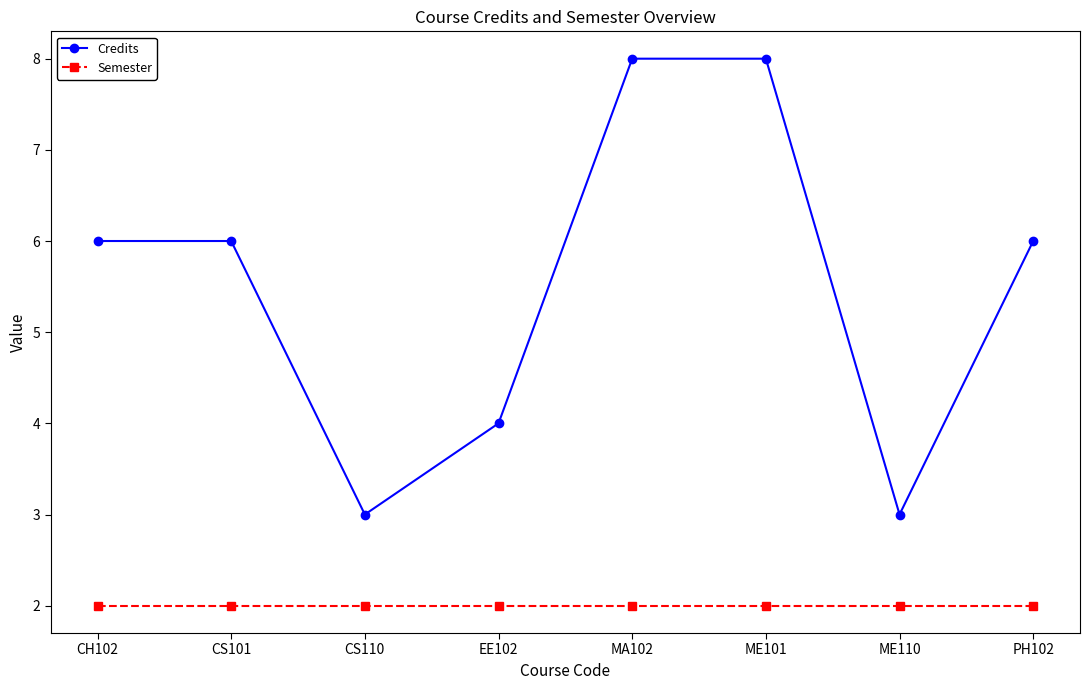

True or false: Credits and Semester intersect in this chart.

False